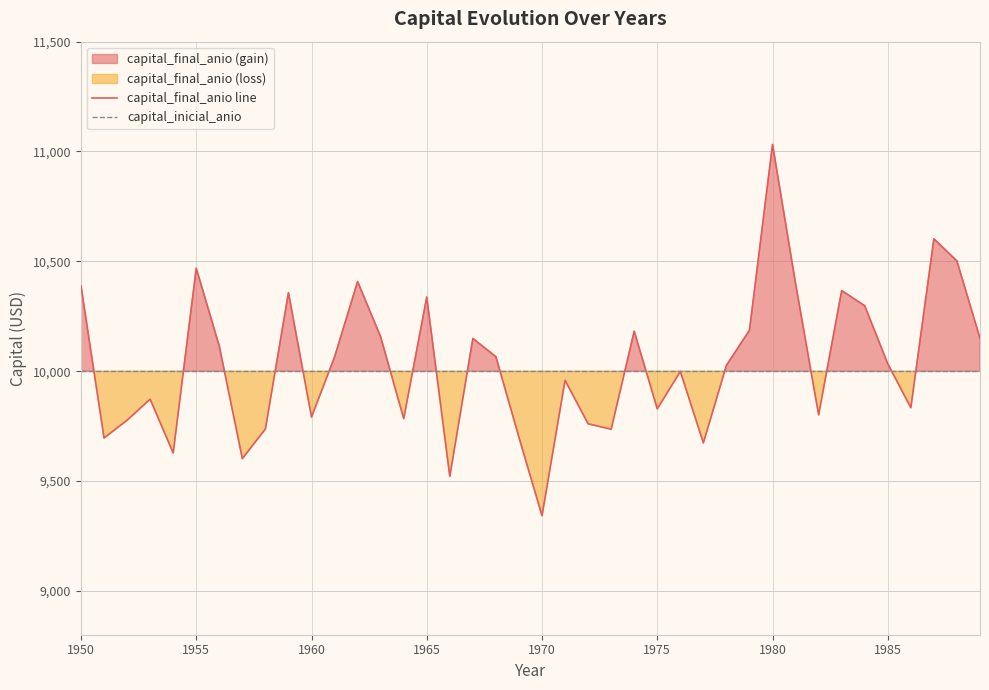

Which series has the largest range (max minus min)?

capital_final_anio line